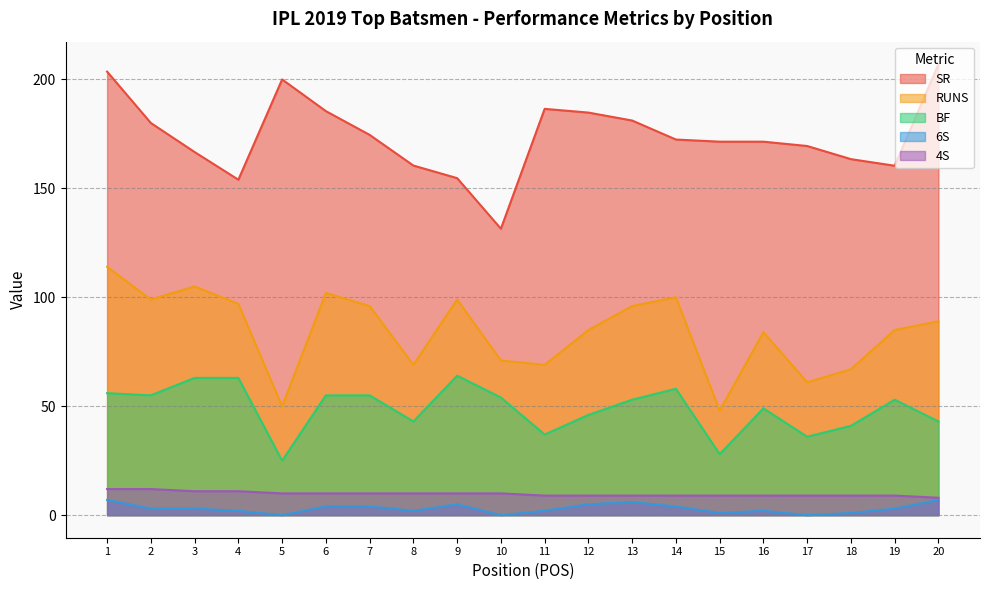

The value of 4S at 11 is 9.0. True or false?

True